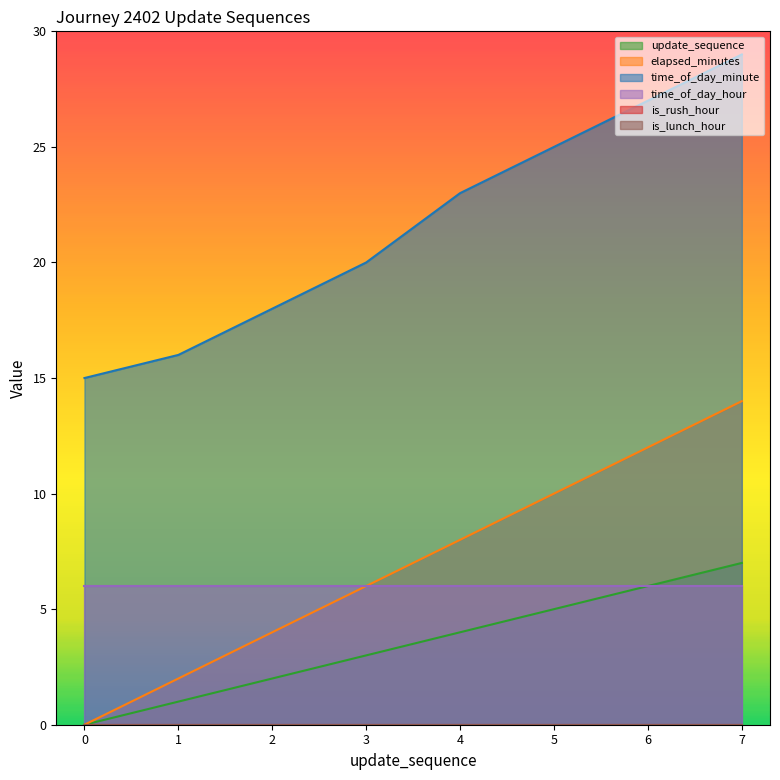

What is the value of the time_of_day_minute point at the 3rd from the left?

18